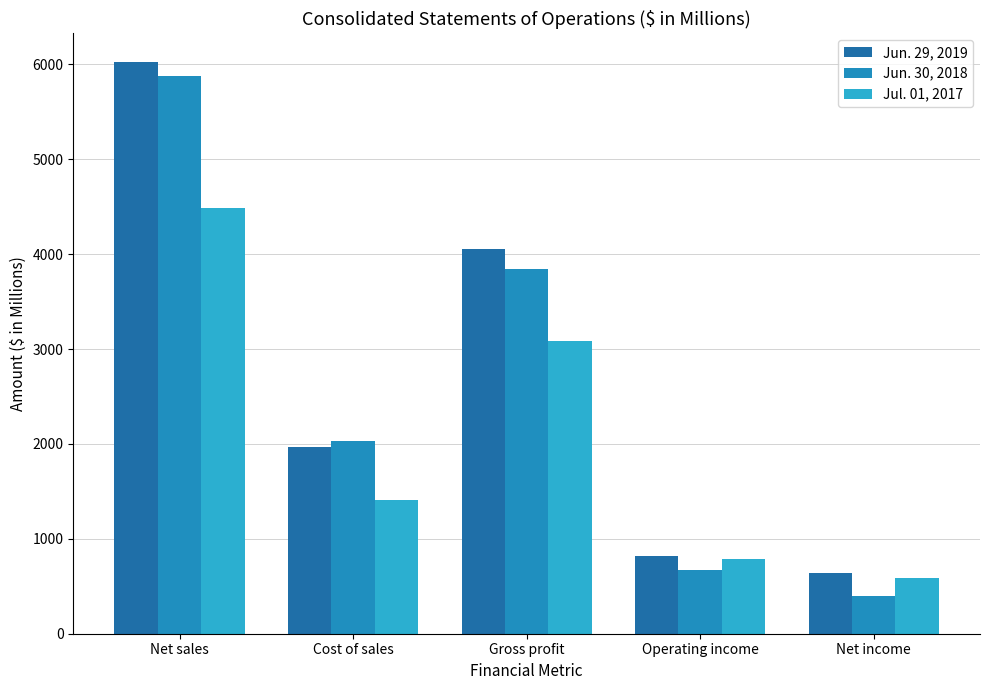

What is the maximum value shown in the chart?

6027.1